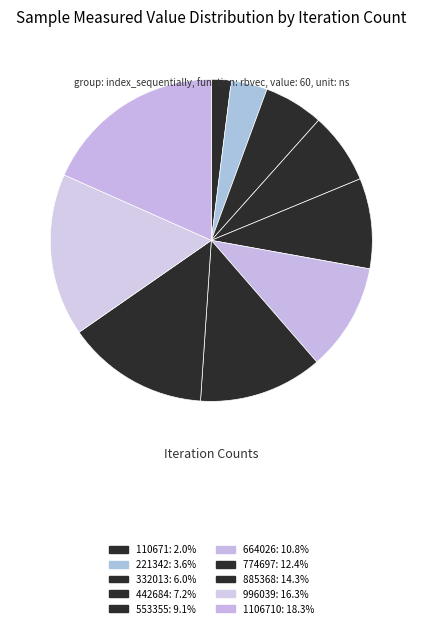

Count the number of slices in the pie.

10